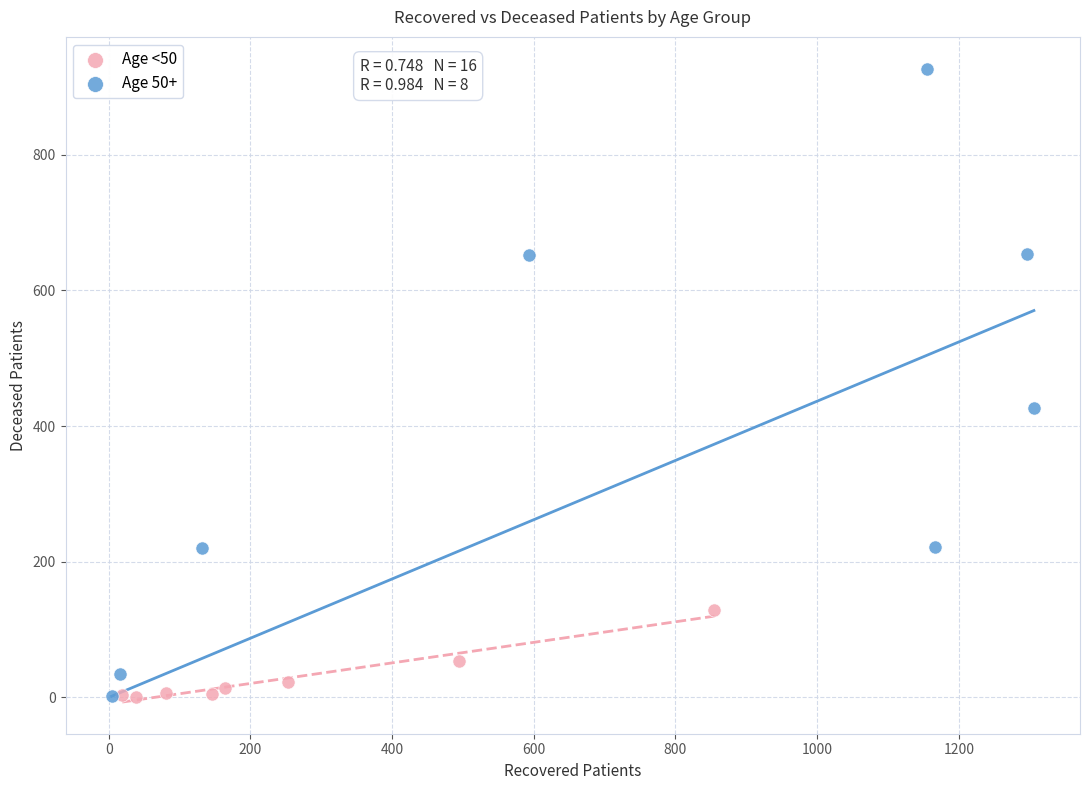

Which series reaches the maximum Y coordinate?

Age 50+